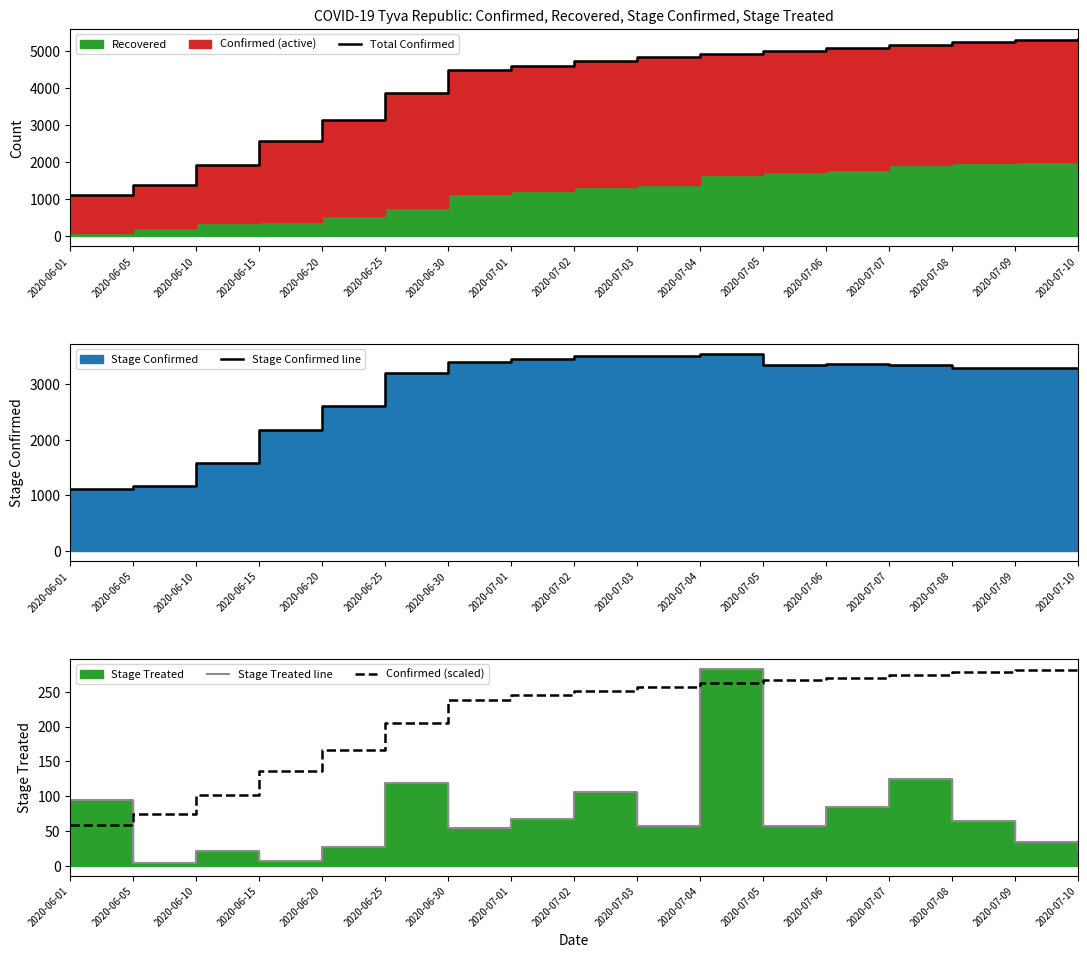

The Confirmed (scaled) series shows 238.4 at 2020-06-30. True or false?

True